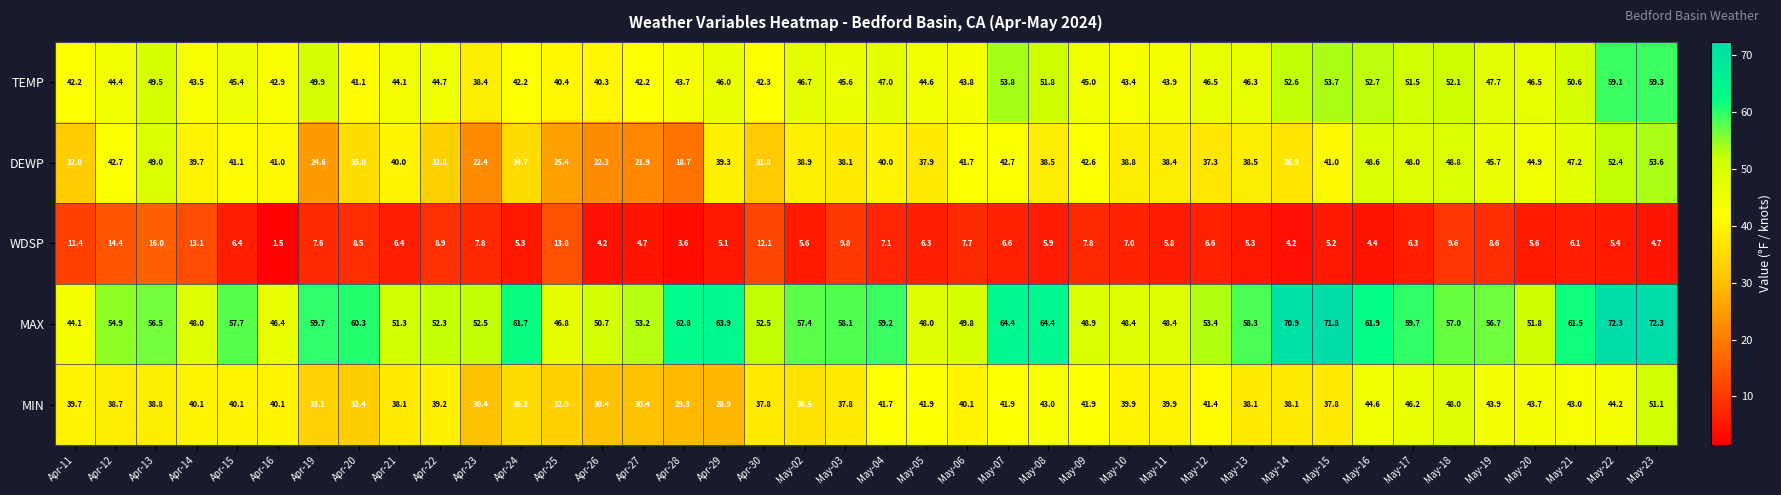

What value does the MIN series have at May-03?

37.8